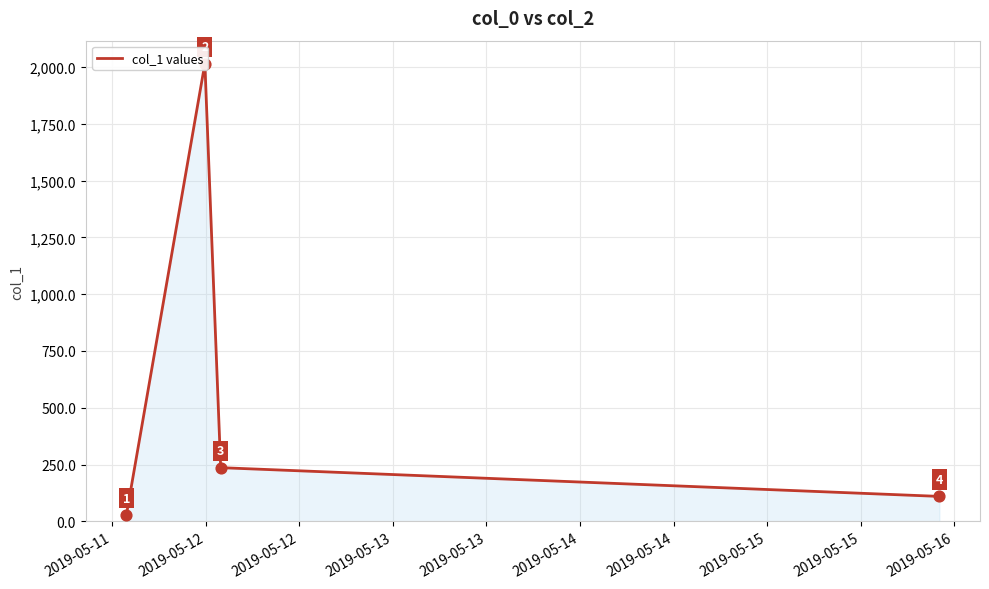

Between 2019-05-12 and 2019-05-11, which is larger?

2019-05-12